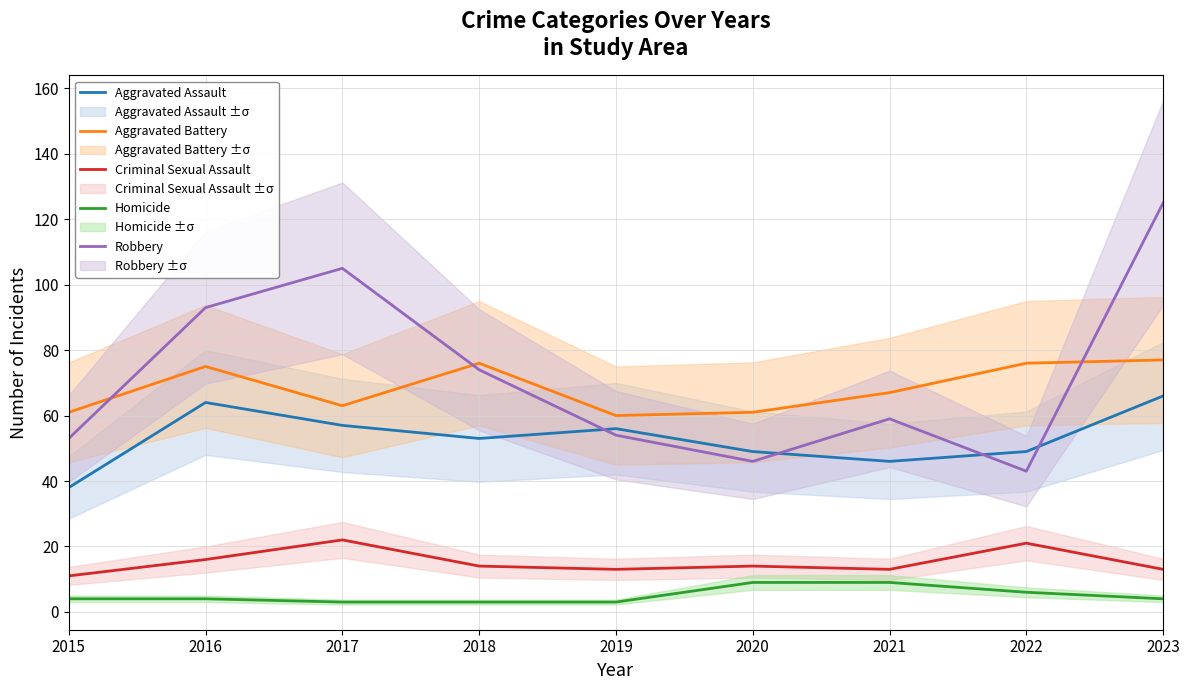

What is the difference between the maximum and minimum values in the Aggravated Battery series?

17